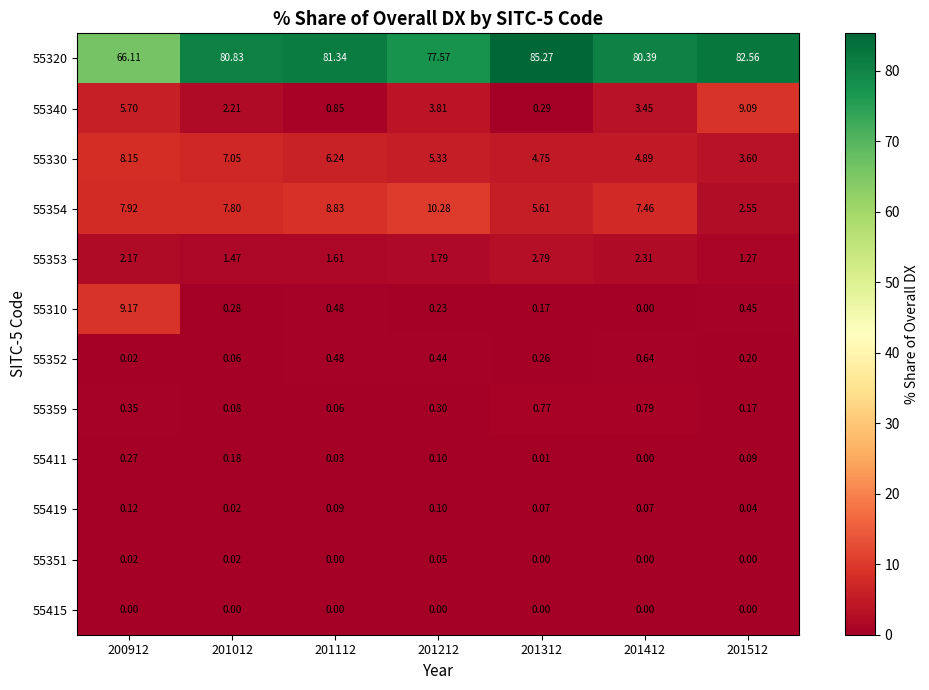

Is the value of 55320 at 201312 greater than the value of 55351 at 200912?

Yes